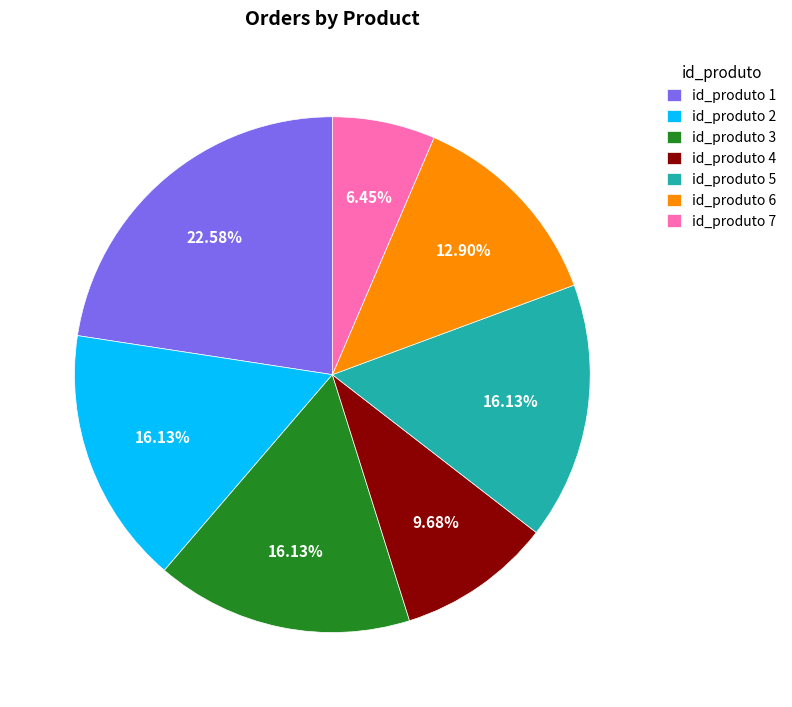

Is there any slice that represents more than half of the pie?

No